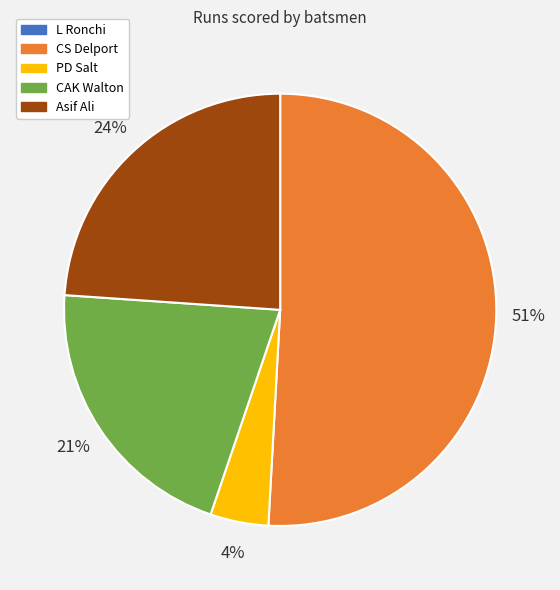

To the nearest percent, what is the difference between the CAK Walton and PD Salt slice percentages?

17%